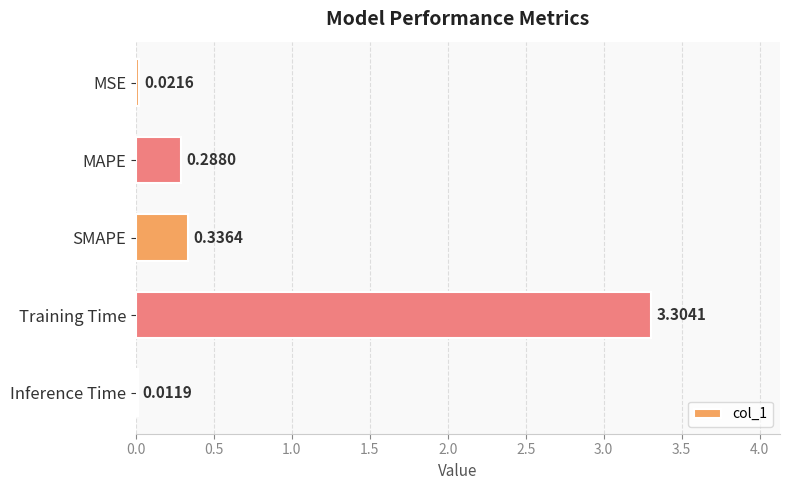

What is the maximum value shown in the chart?

3.3